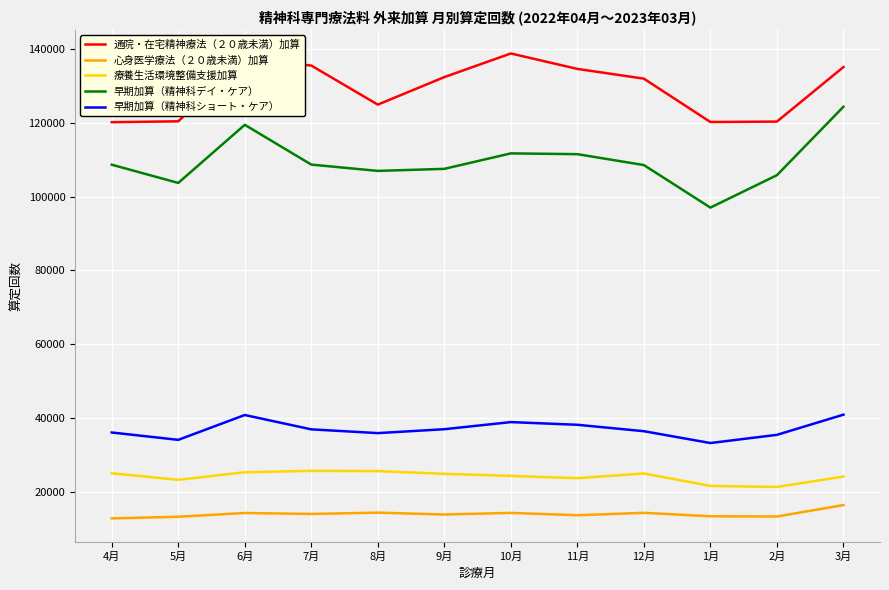

Does the chart have visible grid lines?

Yes